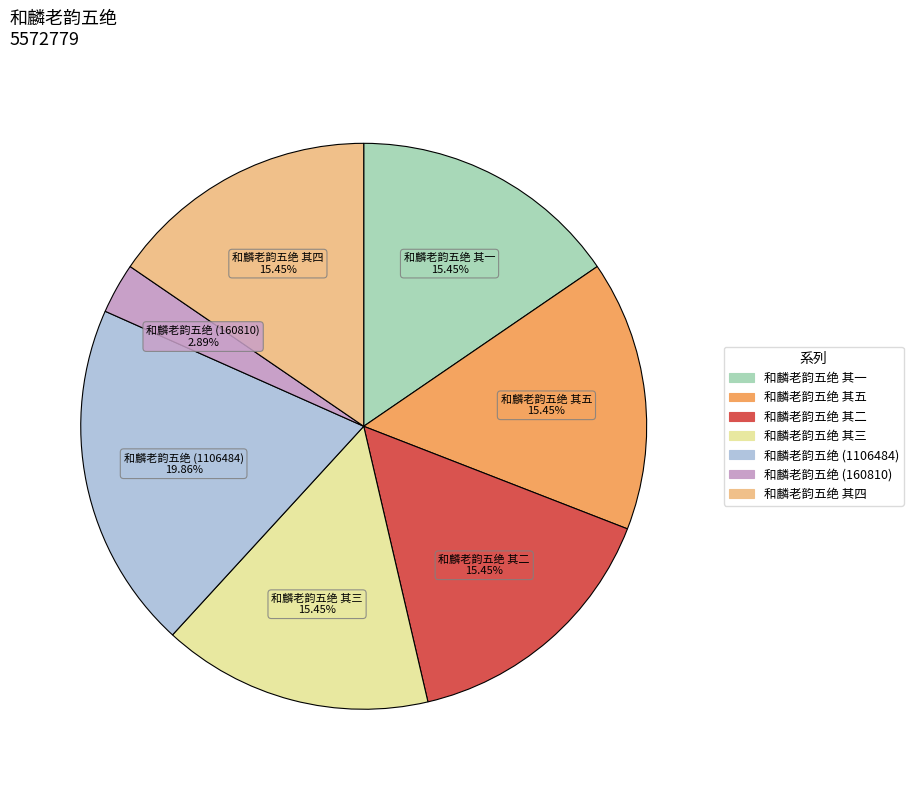

Is there a majority slice in this chart?

No